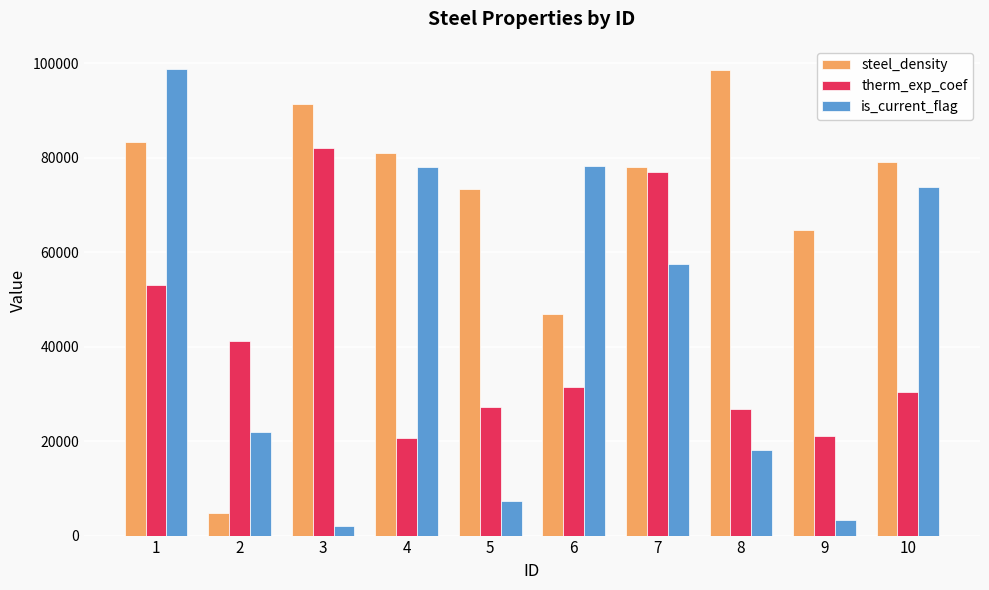

Which category has the lowest value across all series?

3